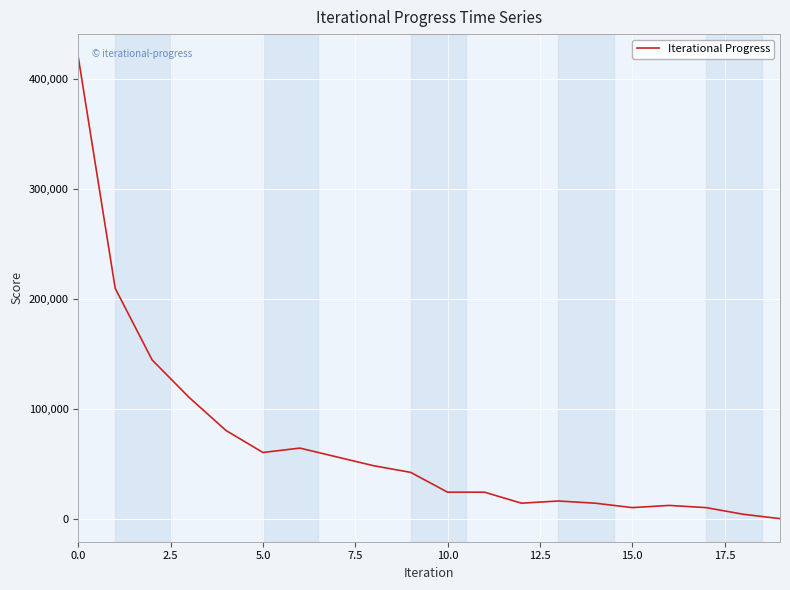

What is the difference between the maximum and minimum values?

418979